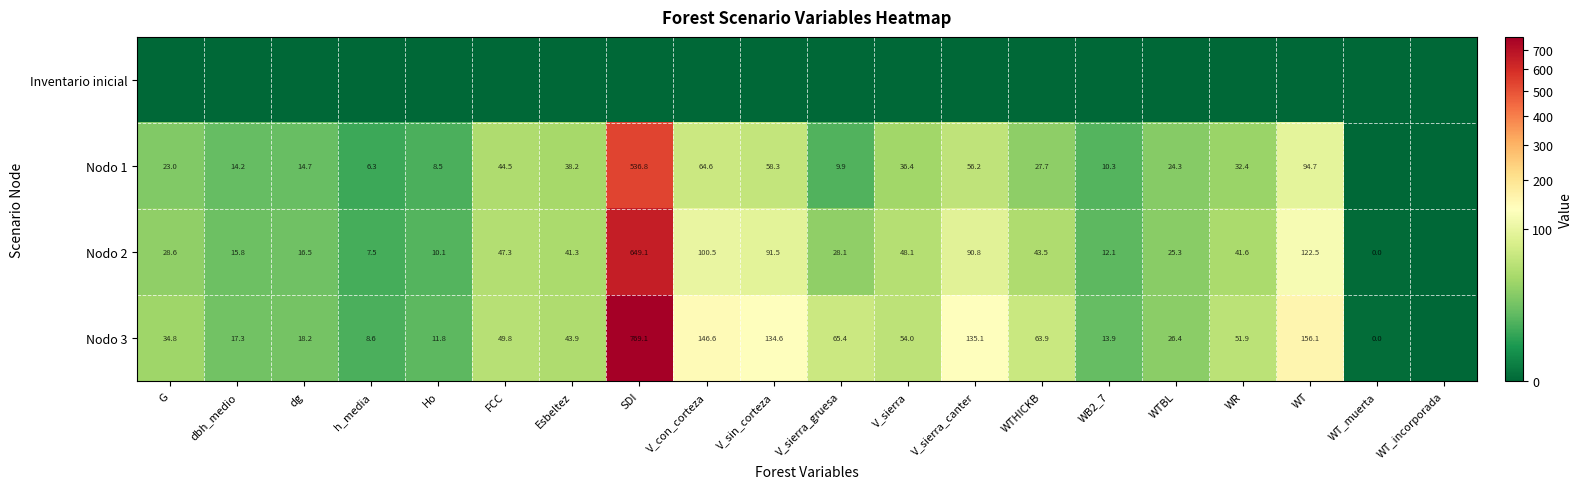

What is the sum of the Nodo 1 values at G and V_con_corteza?

87.6